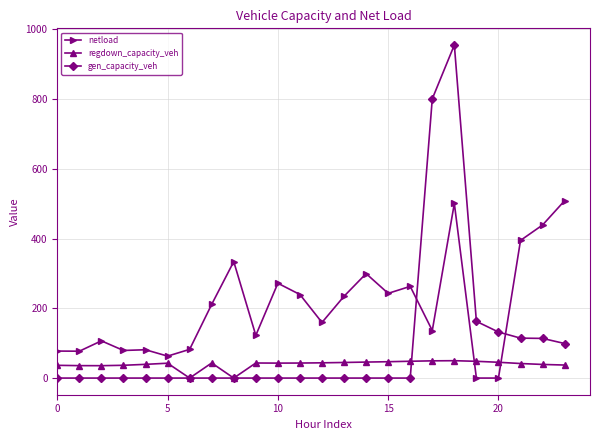

What is the value of the gen_capacity_veh point at the 18th from the left?

800.5